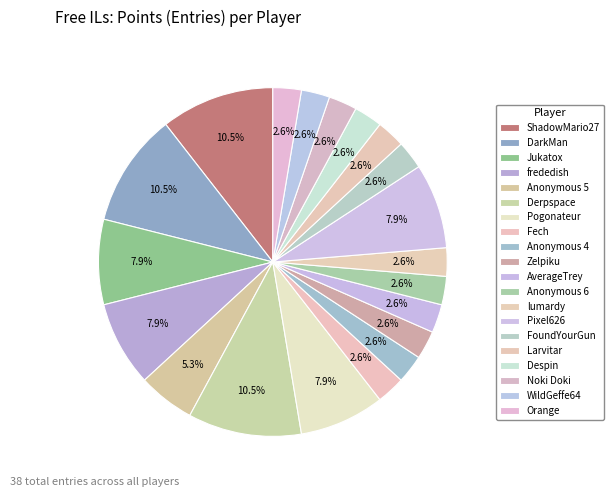

Approximately how many times larger is the value at DarkMan compared to Despin?

4.0